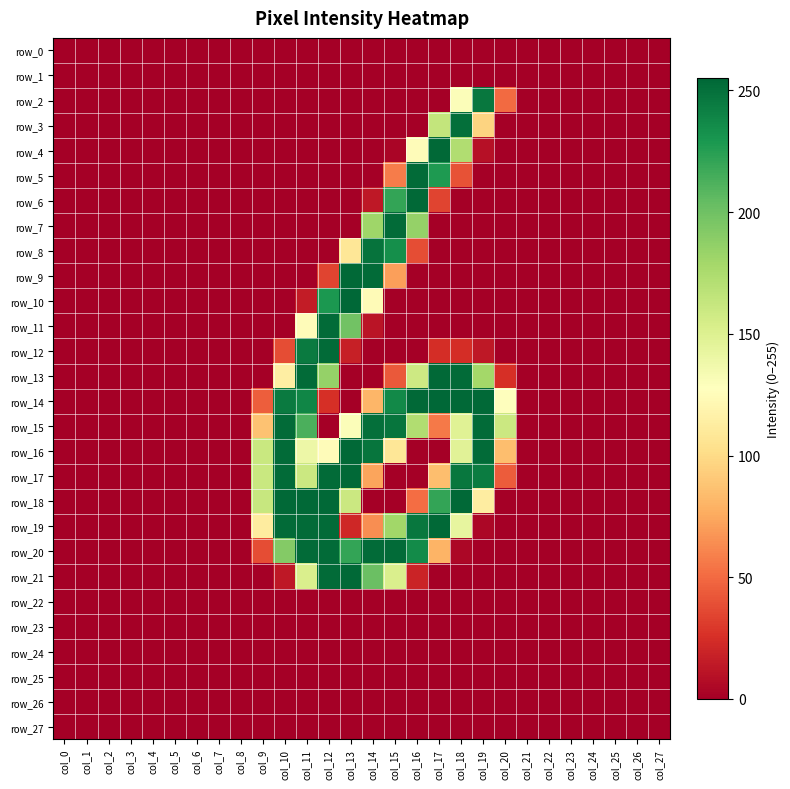

Rank the series at col_18 from lowest to highest value.

row_0, row_1, row_6, row_7, row_8, row_9, row_10, row_11, row_21, row_22, row_23, row_24, row_25, row_26, row_27, row_20, row_12, row_5, row_2, row_19, row_16, row_15, row_4, row_17, row_3, row_13, row_14, row_18